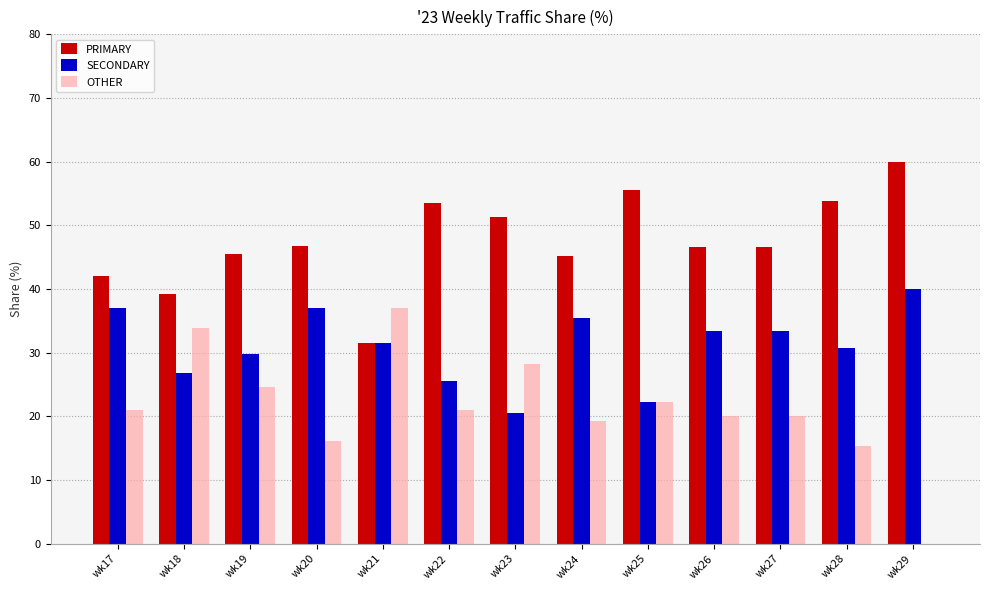

What are all the series names shown in the legend?

PRIMARY, SECONDARY, OTHER